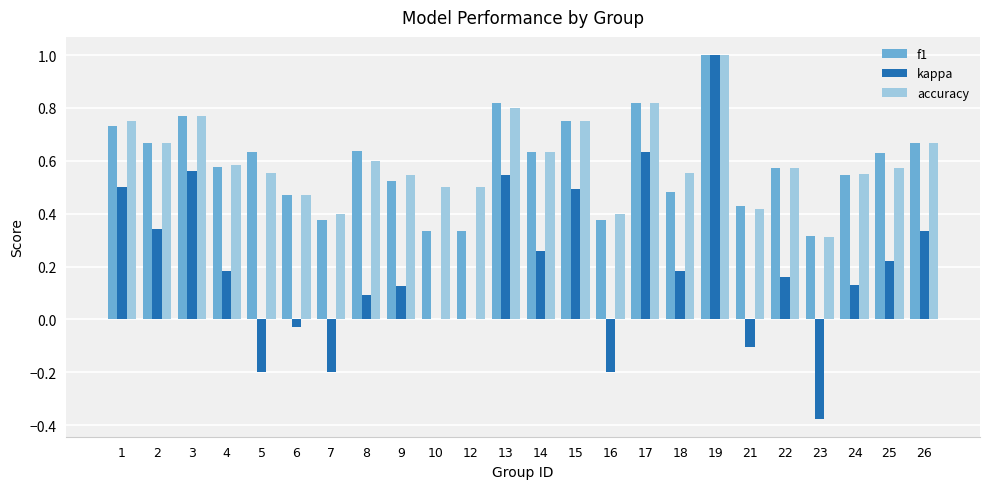

What is the greatest value displayed?

1.0